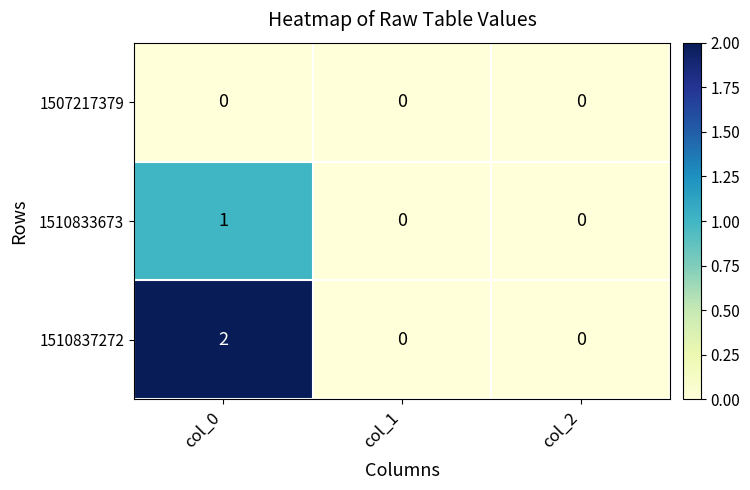

Rank the series by their average value, from highest to lowest.

1510837272, 1510833673, 1507217379